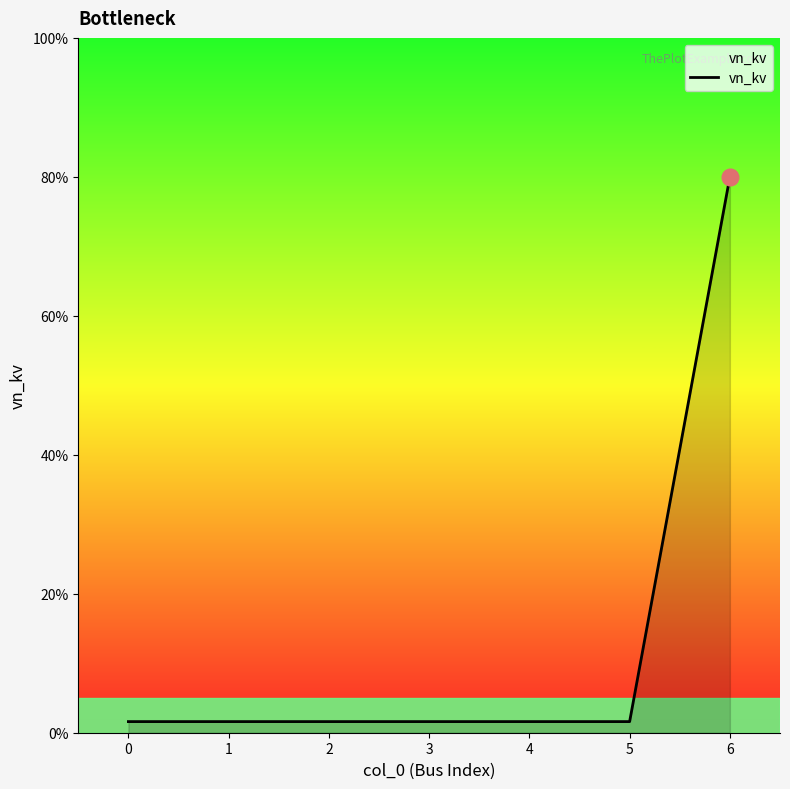

List the labels in order of value, smallest first.

0, 1, 2, 3, 4, 5, 6